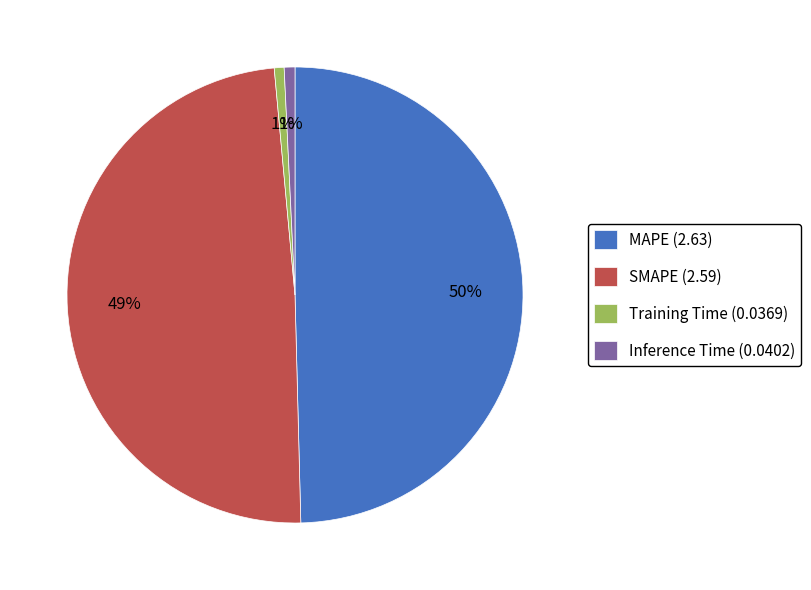

Is there any slice that represents more than half of the pie?

No